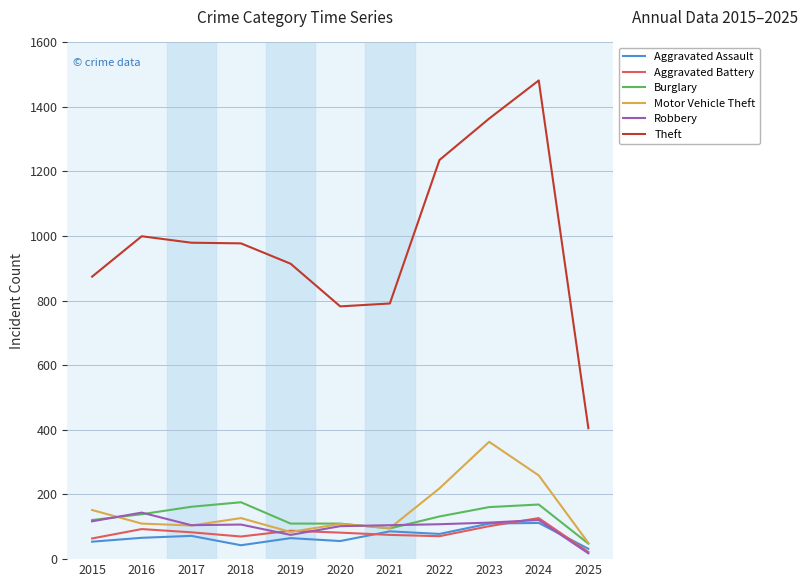

What is the minimum value shown in the chart?

18